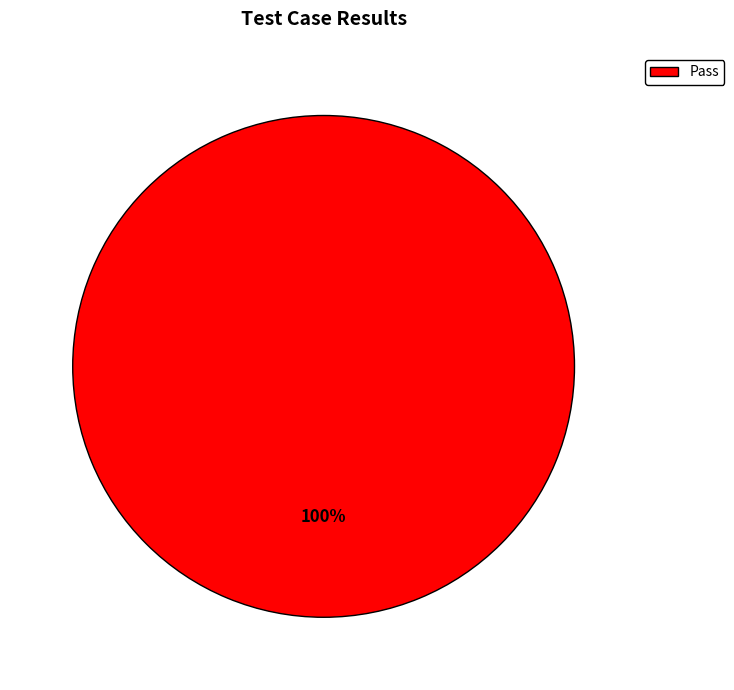

What is the majority slice?

Pass